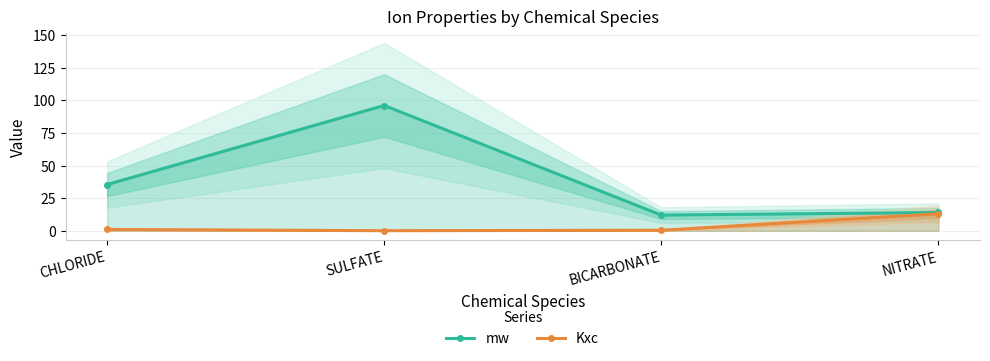

Which has a higher value, CHLORIDE or NITRATE?

CHLORIDE